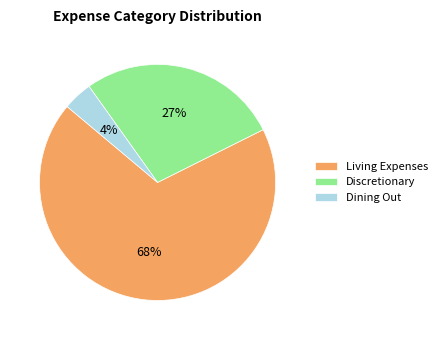

To the nearest percent, what is the average slice percentage?

33%